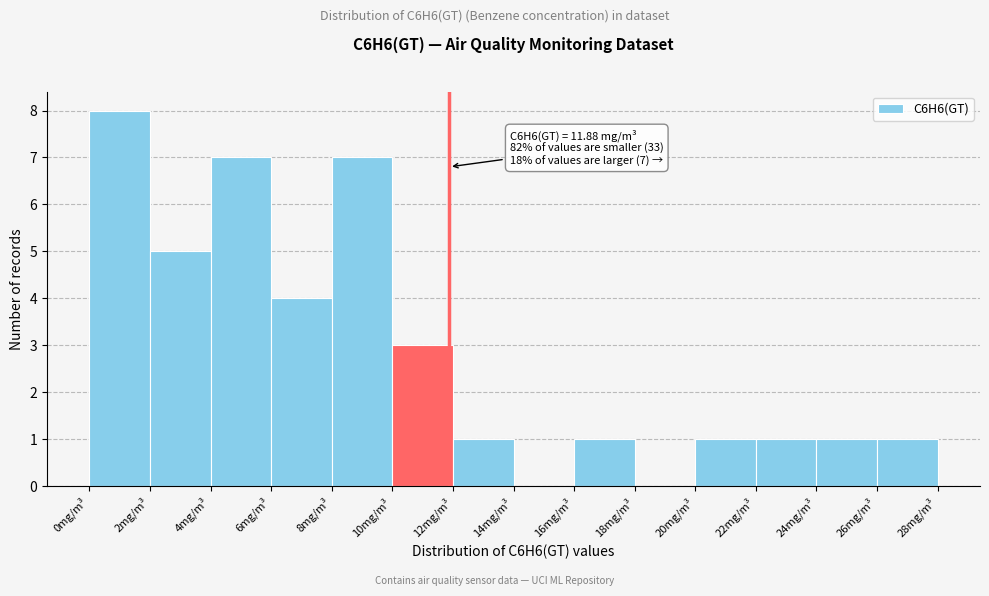

Which range on the x-axis has the tallest bar?

0 to 2